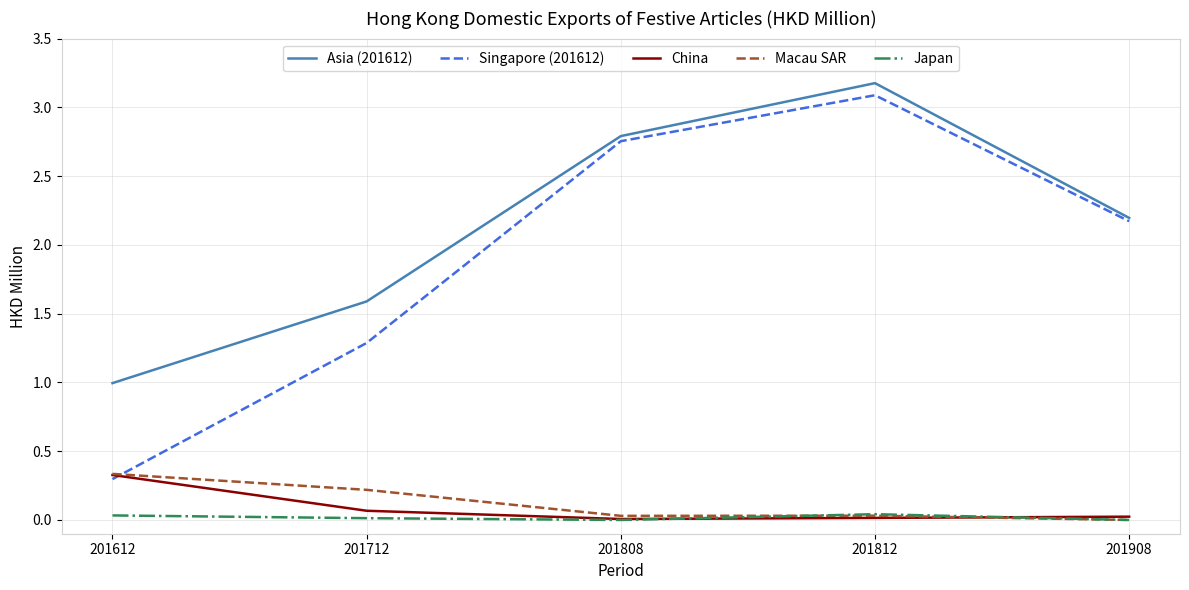

At which category does Asia (201612) reach its first local peak?

201812